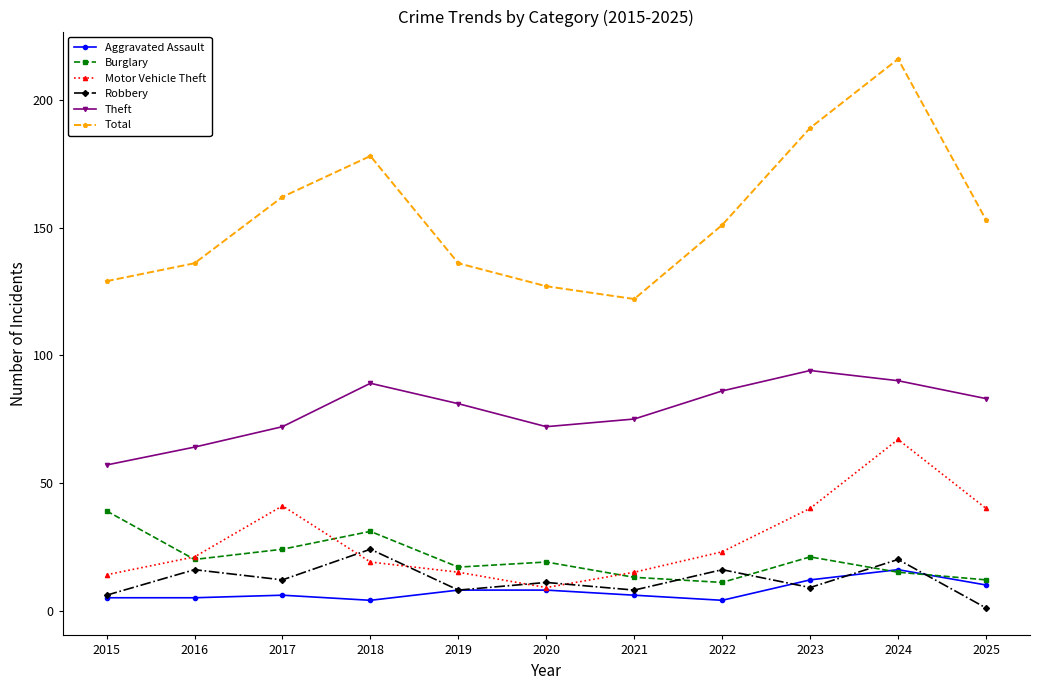

What is the spread (max minus min) of values at 2019?

128